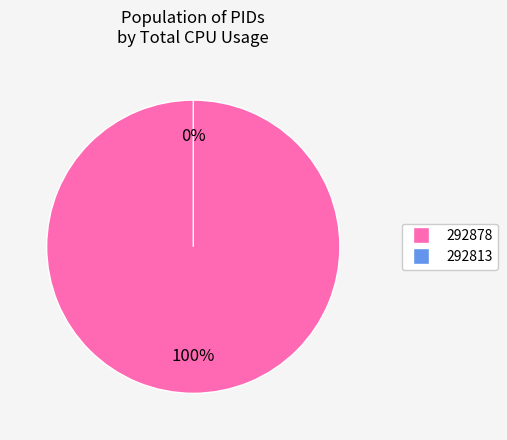

What is the smallest slice in the pie chart?

292813